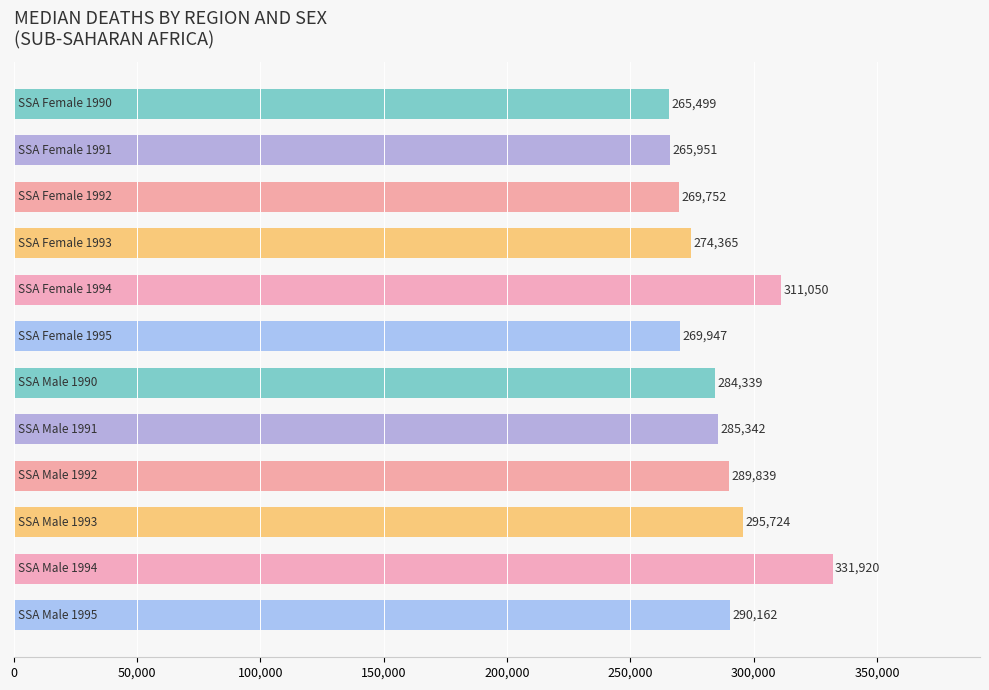

What is the smallest value displayed?

265499